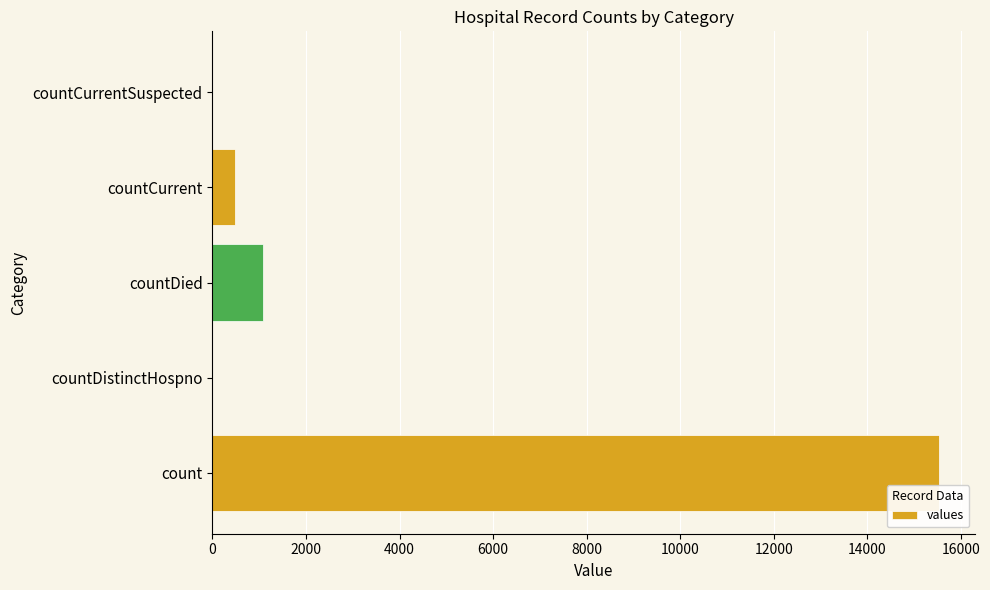

How many data points does each series have?

5